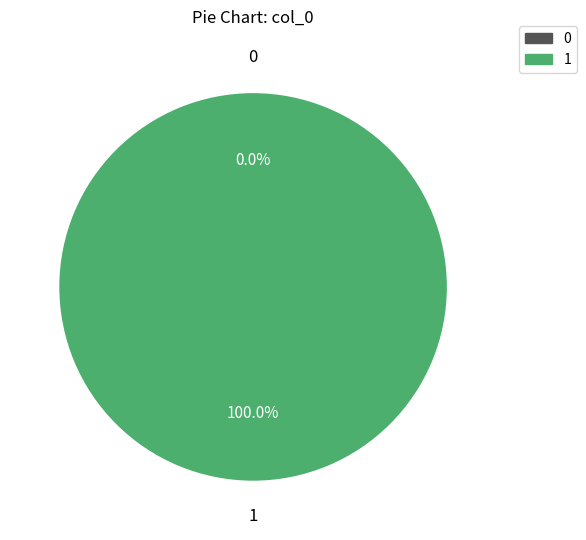

How many segments does this pie chart have?

2